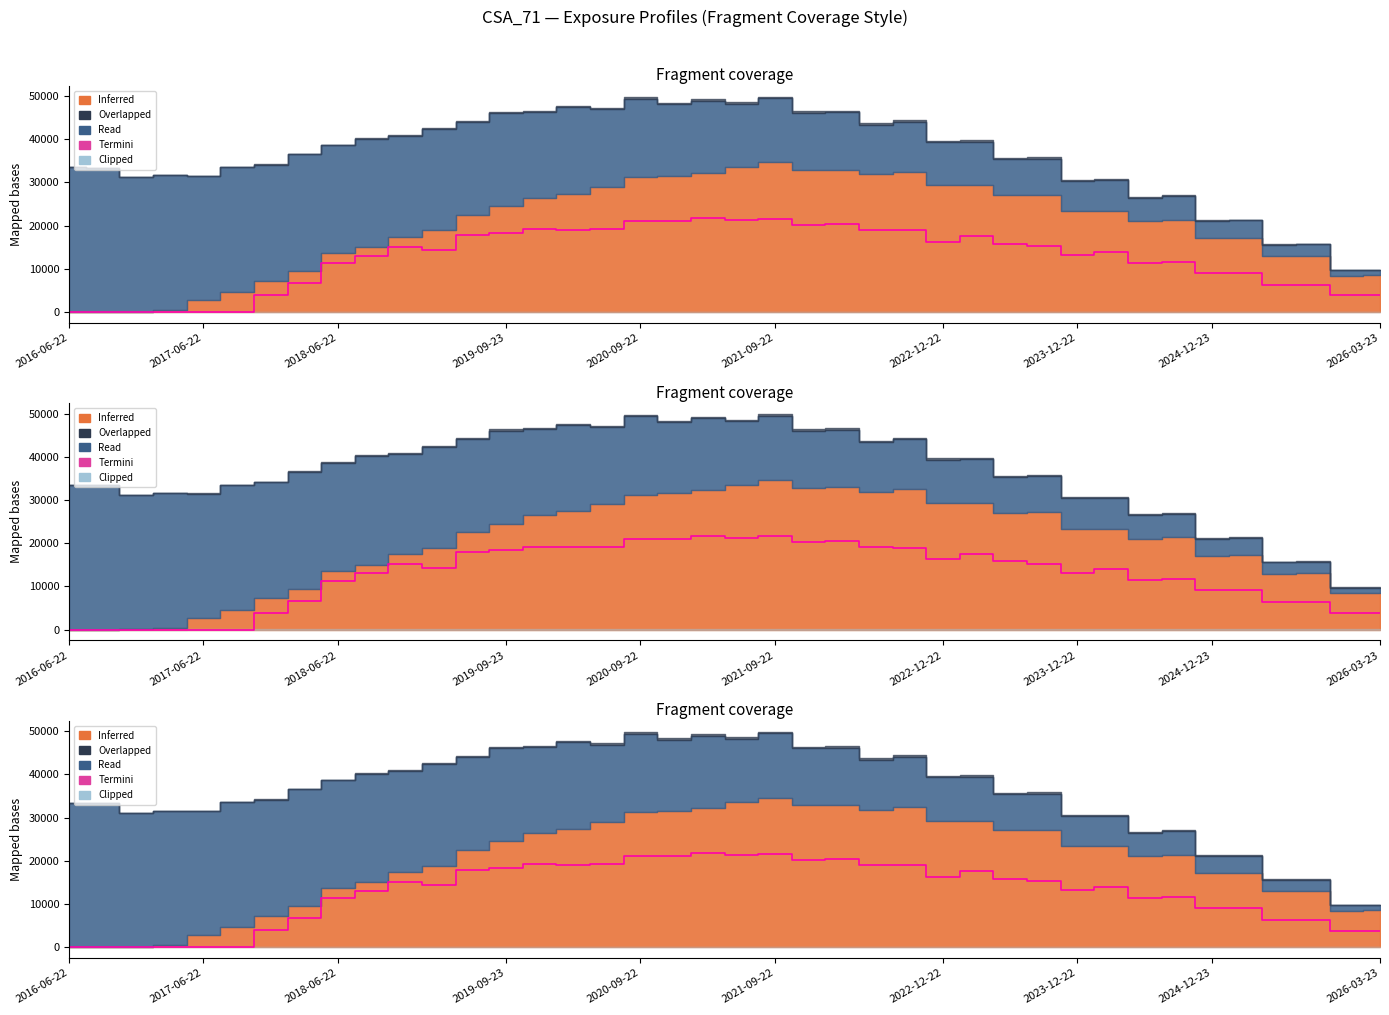

Where is the first local maximum?

10